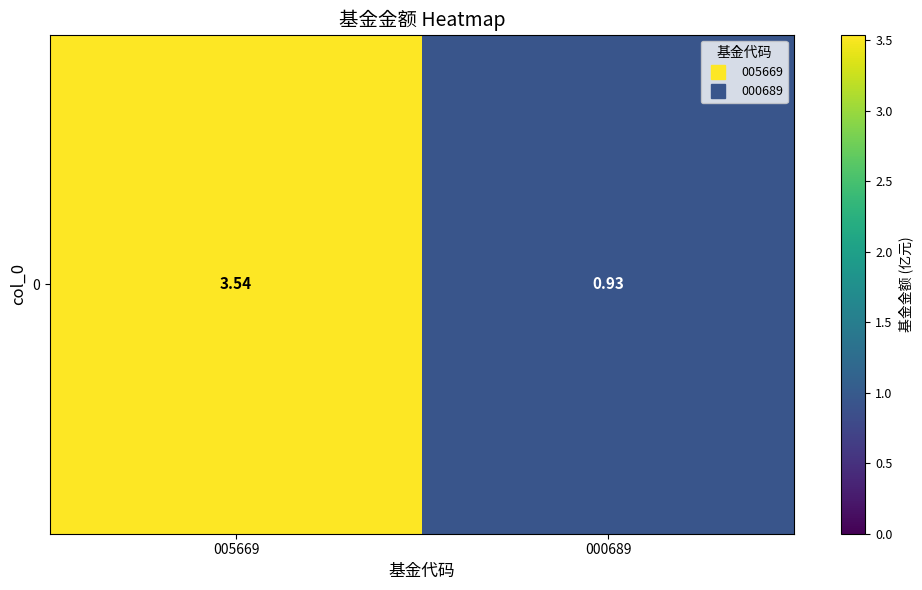

What is the minimum value shown in the chart?

0.9